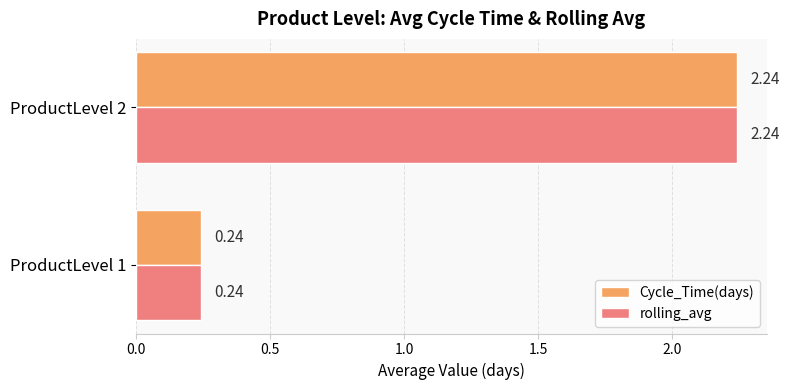

What is the total value across all series at ProductLevel 2?

4.5